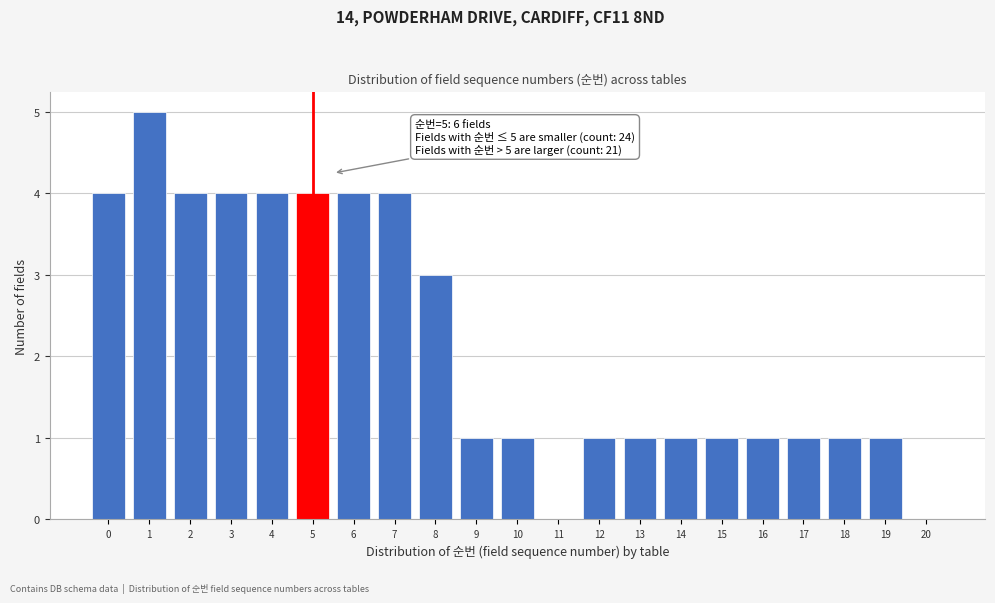

Reading right to left, transcribe all the data shown in this chart.

20=0	19=1	18=1	17=1	16=1	15=1	14=1	13=1	12=1	11=0	10=1	9=1	8=3	7=4	6=4	5=4	4=4	3=4	2=4	1=5	0=4